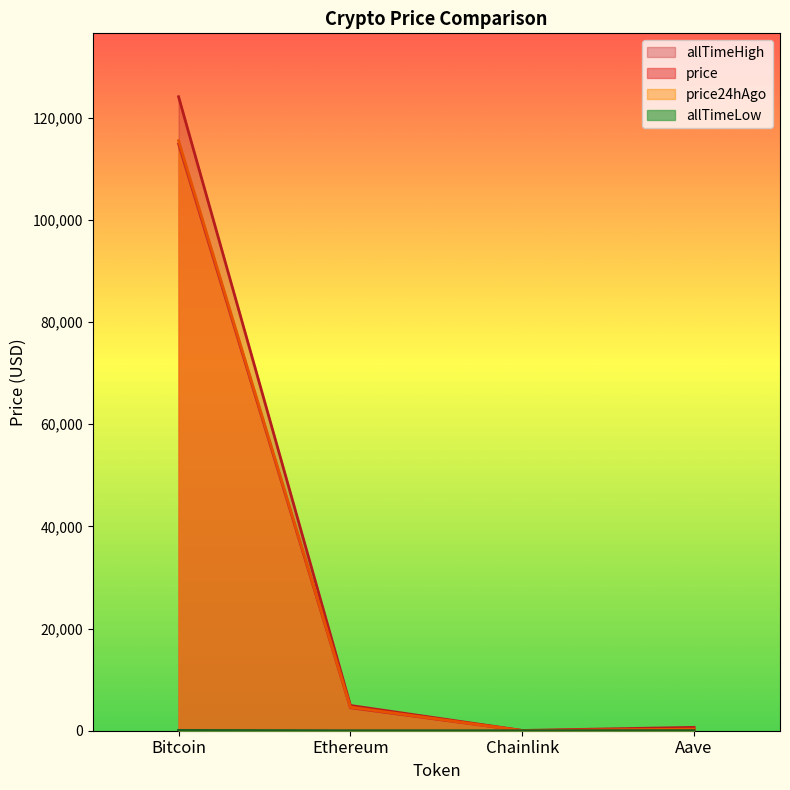

At how many categories does at least one series exceed 41320?

1